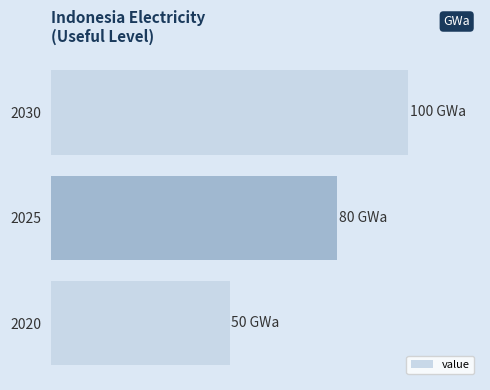

Does the chart contain any negative values?

No